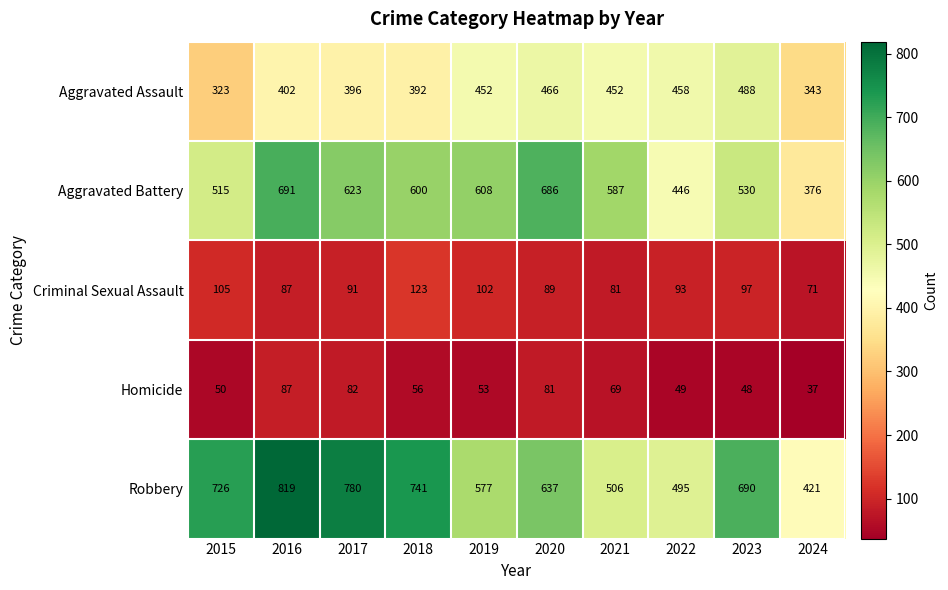

What is the average value of the Aggravated Assault series?

417